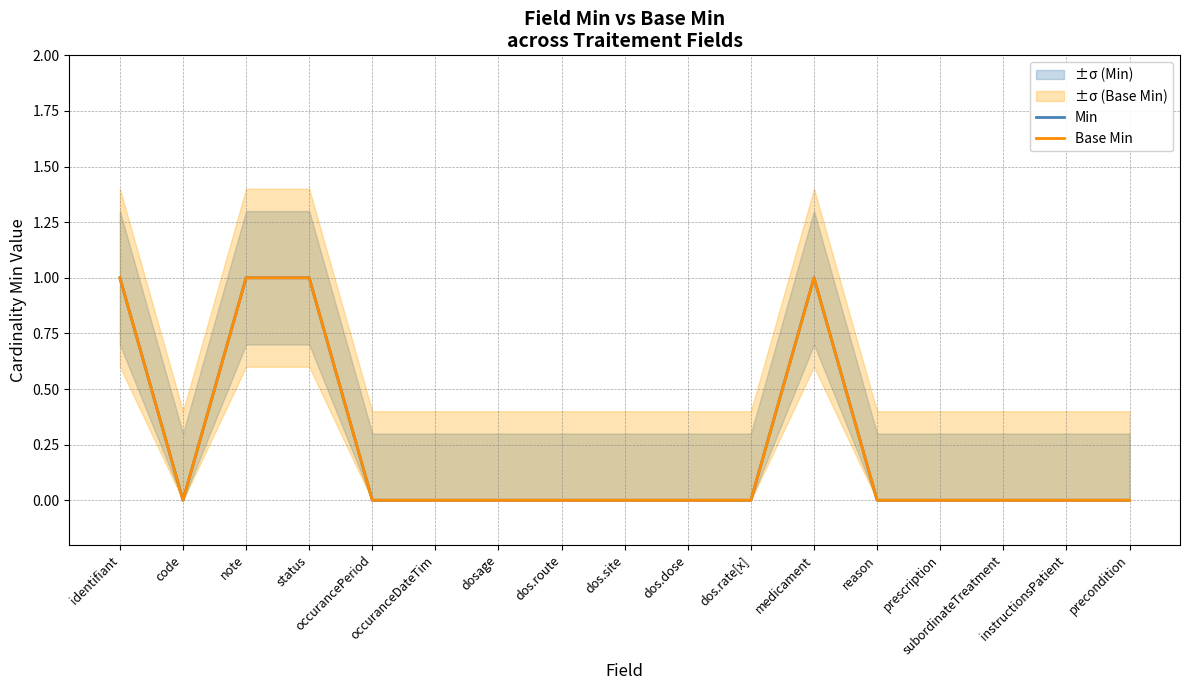

True or false: Base Min and Min intersect in this chart.

False